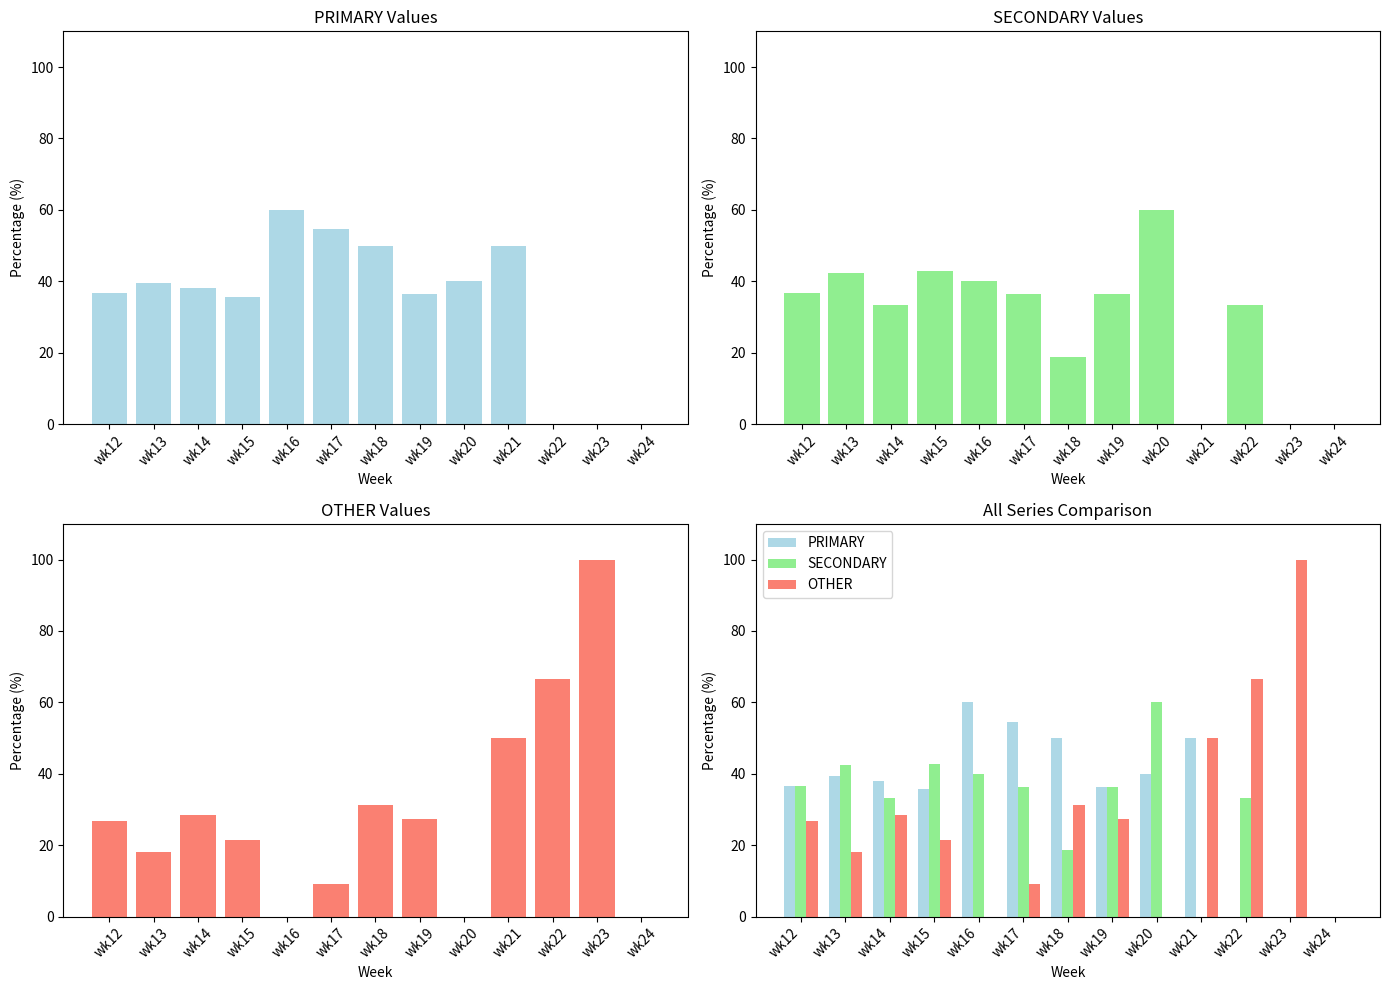

Is it true that PRIMARY equals 54.5 at wk17?

True